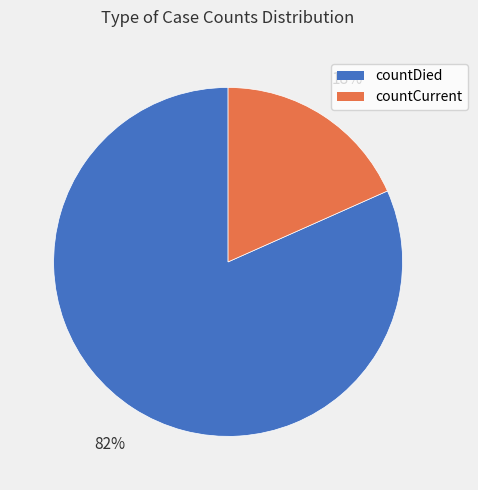

Between countDied and countCurrent, which is larger?

countDied